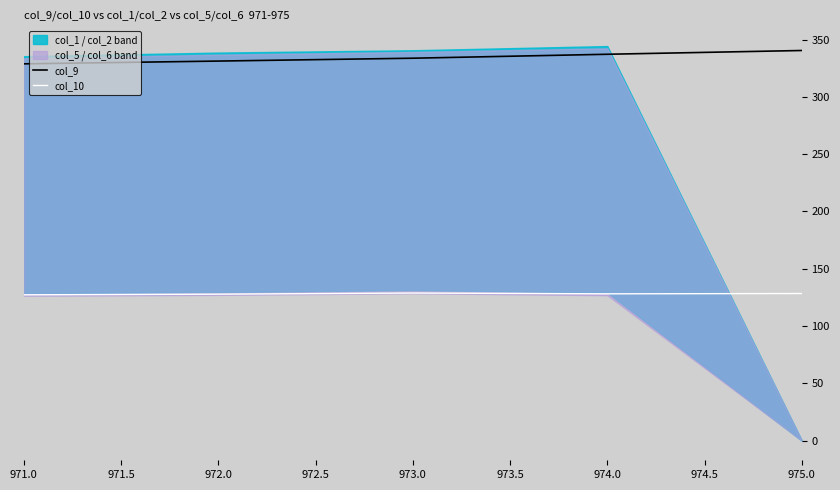

Is it true that col_10 equals 127.8 at 972.0?

True